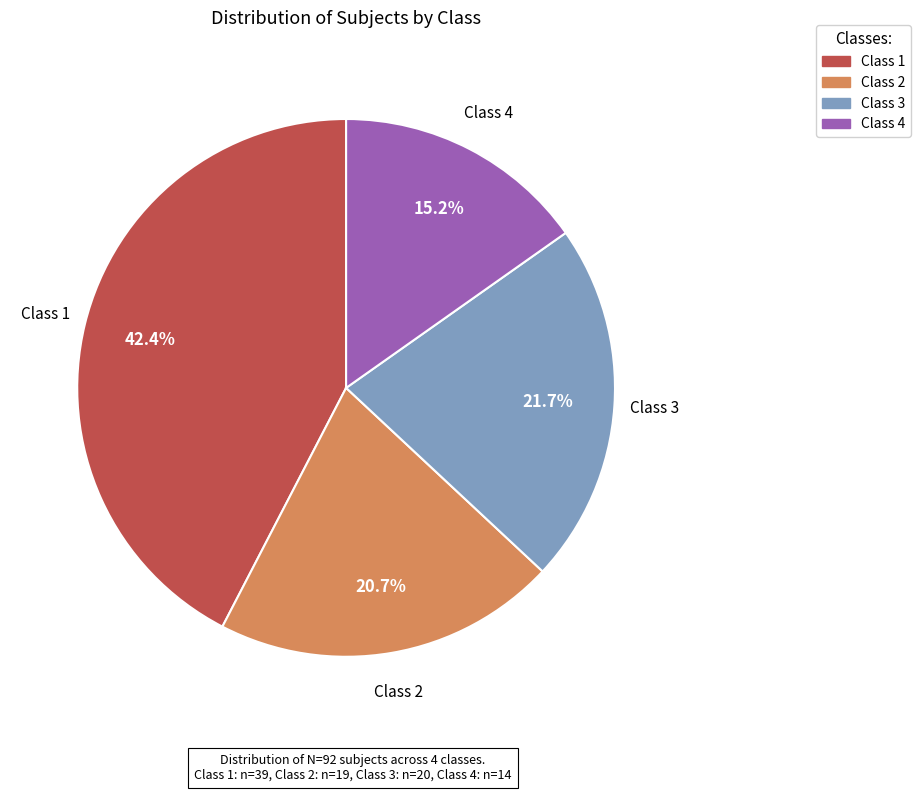

Which has a higher value, Class 4 or Class 2?

Class 2